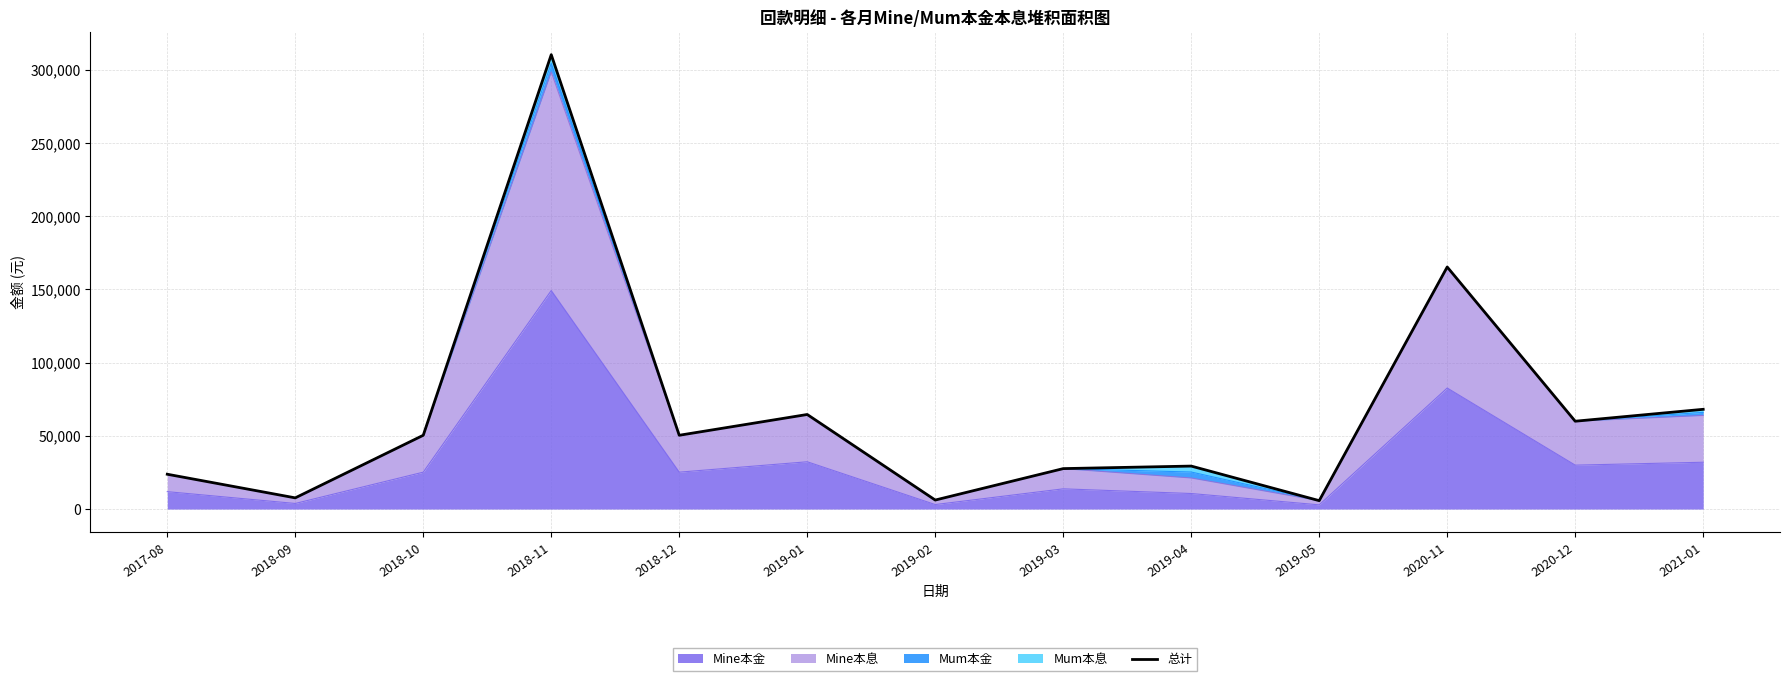

List the labels in order of value, smallest first.

2019-05, 2019-02, 2018-09, 2017-08, 2019-03, 2019-04, 2018-10, 2018-12, 2020-12, 2019-01, 2021-01, 2020-11, 2018-11